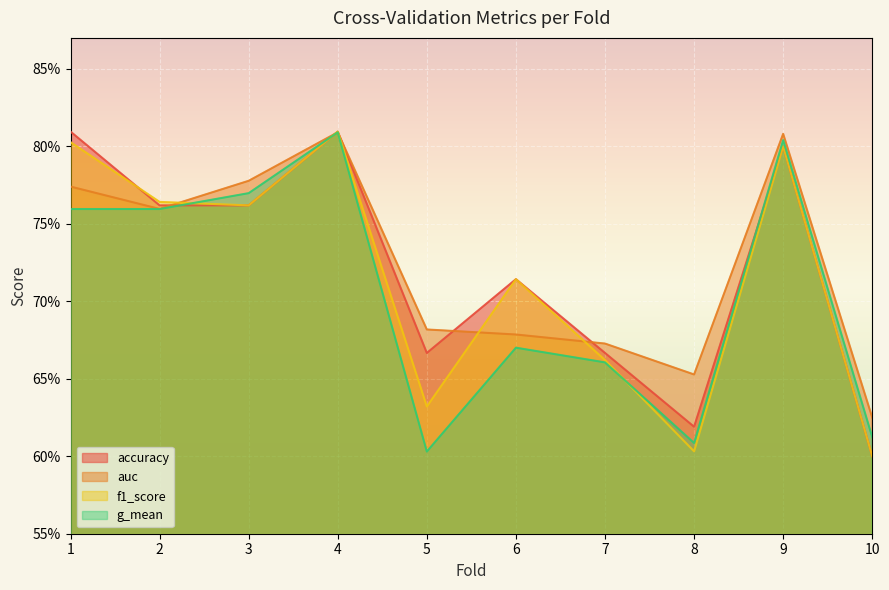

Reading left to right, extract all data points from this chart.

accuracy: 1=0.8	2=0.8	3=0.8	4=0.8	5=0.7	6=0.7	7=0.7	8=0.6	9=0.8	10=0.6
auc: 1=0.8	2=0.8	3=0.8	4=0.8	5=0.7	6=0.7	7=0.7	8=0.7	9=0.8	10=0.6
f1_score: 1=0.8	2=0.8	3=0.8	4=0.8	5=0.6	6=0.7	7=0.7	8=0.6	9=0.8	10=0.6
g_mean: 1=0.8	2=0.8	3=0.8	4=0.8	5=0.6	6=0.7	7=0.7	8=0.6	9=0.8	10=0.6